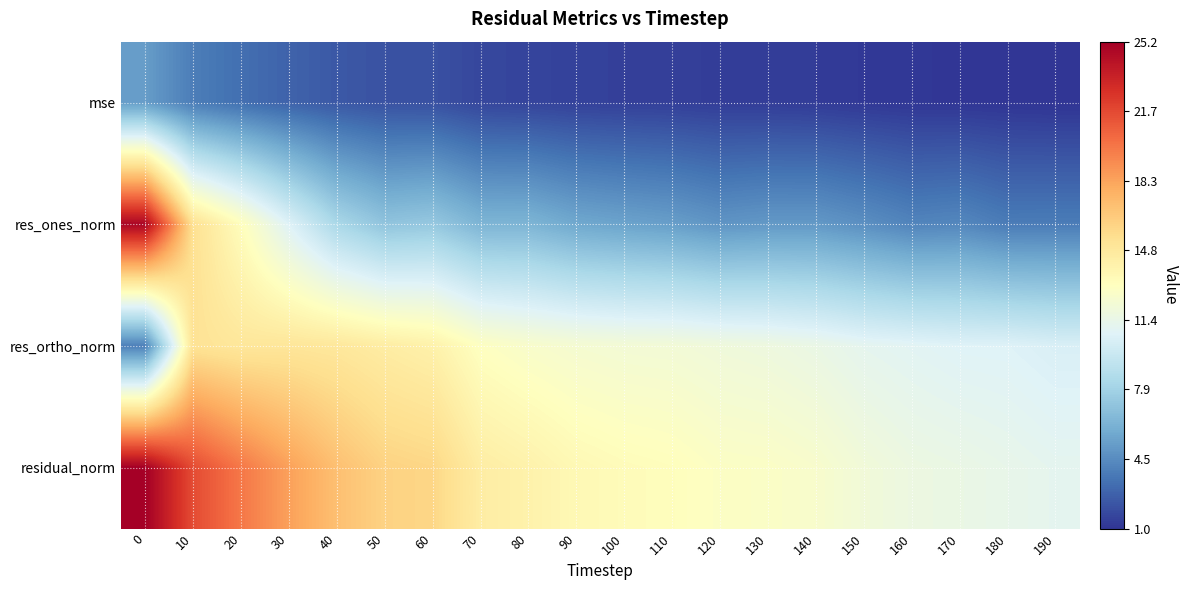

Reading left to right, list all the values displayed in this chart.

mse: 0=5.2	10=3.8	20=3.3	30=2.8	40=2.4	50=2.1	60=2.1	70=1.7	80=1.6	90=1.5	100=1.5	110=1.4	120=1.4	130=1.3	140=1.3	150=1.2	160=1.1	170=1.1	180=1.0	190=1.0
res_ones_norm: 0=24.9	10=15.4	20=13.2	30=10.7	40=8.3	50=7.2	60=7.4	70=6.3	80=6.3	90=5.7	100=5.5	110=5.3	120=4.8	130=5.0	140=5.0	150=4.6	160=4.1	170=4.3	180=3.8	190=3.8
res_ortho_norm: 0=3.9	10=15.2	20=14.9	30=15.0	40=14.9	50=14.5	60=14.1	70=13.0	80=12.6	90=12.3	100=12.2	110=12.1	120=11.9	130=11.8	140=11.5	150=11.1	160=10.9	170=10.7	180=10.6	190=10.4
residual_norm: 0=25.2	10=21.7	20=19.9	30=18.4	40=17.0	50=16.2	60=15.9	70=14.5	80=14.1	90=13.6	100=13.3	110=13.2	120=12.9	130=12.8	140=12.5	150=12.0	160=11.6	170=11.5	180=11.3	190=11.1